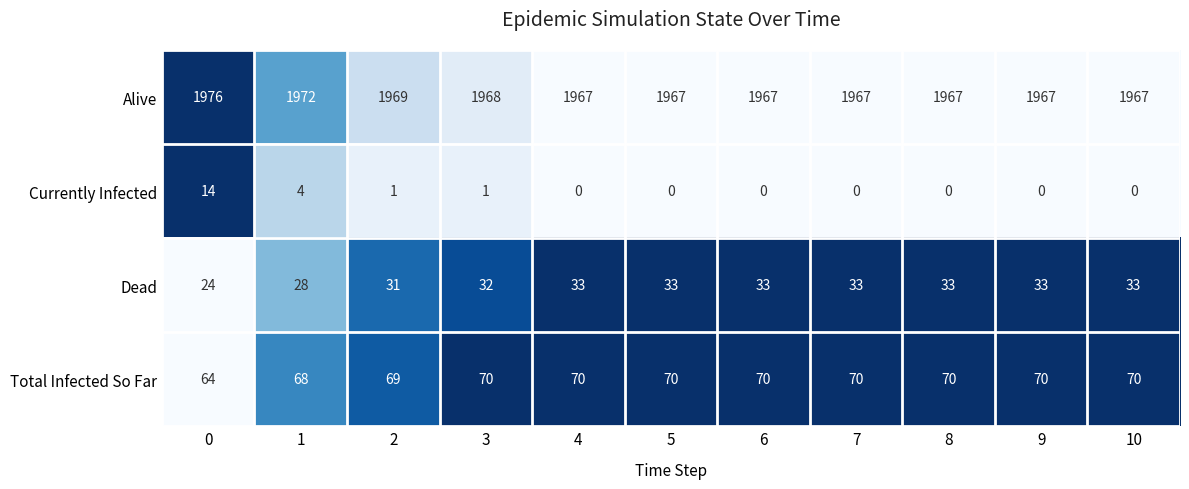

Rank the series by their maximum value, from lowest to highest.

Currently Infected, Dead, Total Infected So Far, Alive